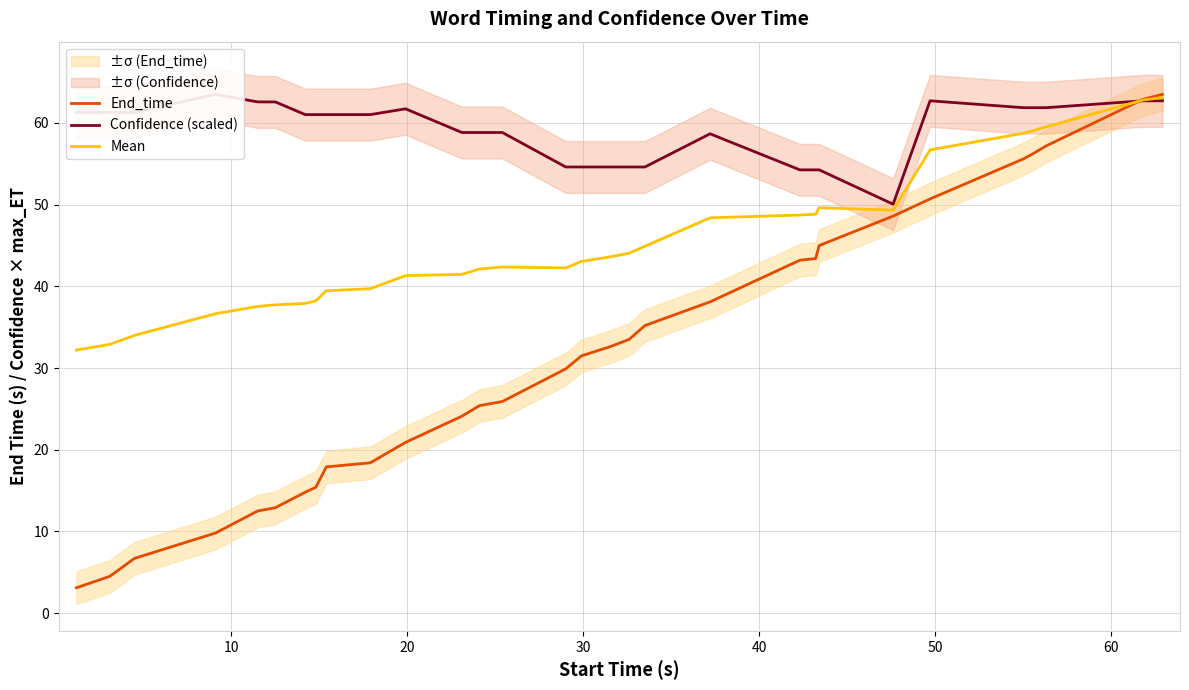

What is the minimum value for End_time?

3.1